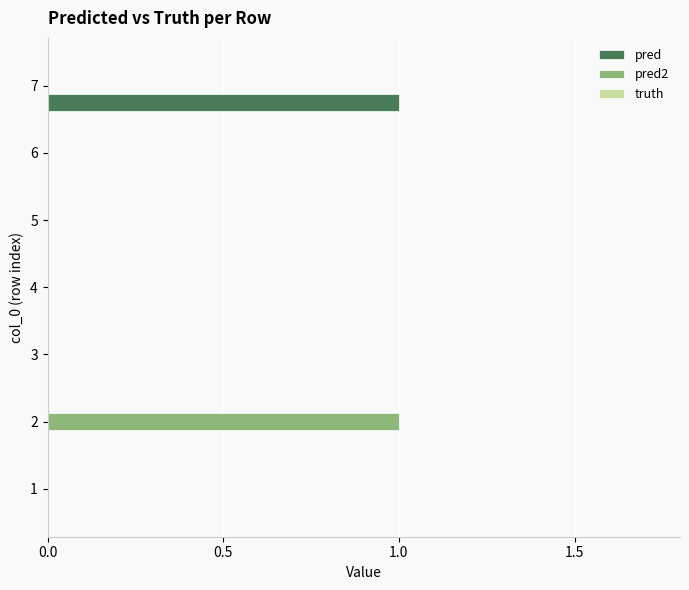

The value of pred at 6 is 0. True or false?

True